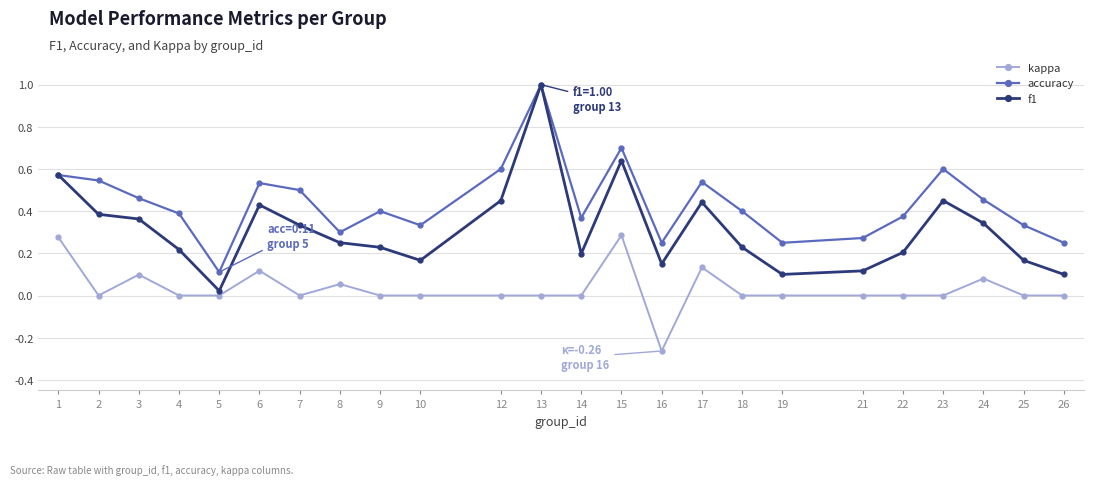

At which category is the sum across all series the highest?

13